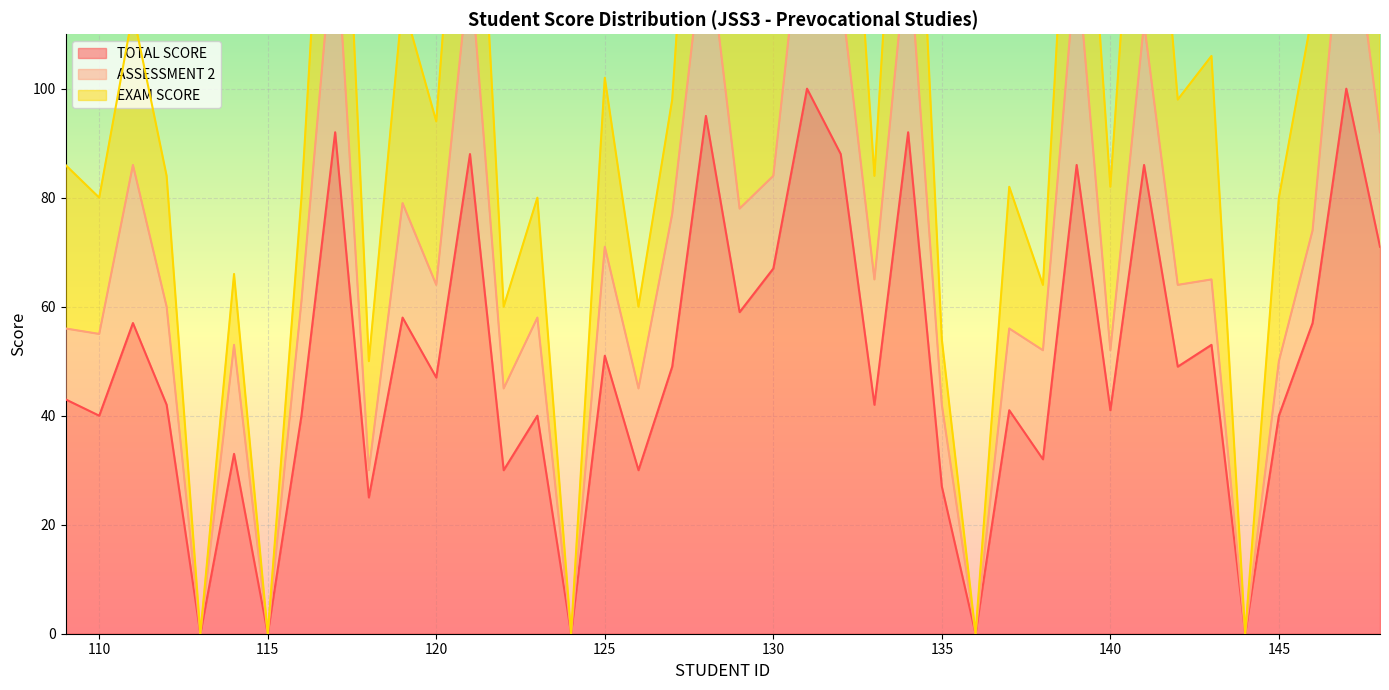

Reading left to right, extract all data points from this chart.

TOTAL SCORE: 43	40	57	42	0	33	0	40	92	25	58	47	88	30	40	0	51	30	49	95	59	67	100	88	42	92	27	0	41	32	86	41	86	49	53	0	40	57	100	71
ASSESSMENT 2: 13	15	29	18	0	20	0	21	39	5	21	17	35	15	18	0	20	15	28	35	19	17	40	30	23	35	15	0	15	20	38	11	26	15	12	0	10	17	40	21
EXAM SCORE: 30	25	28	24	0	13	0	19	53	20	37	30	53	15	22	0	31	15	21	60	40	50	60	58	19	57	12	0	26	12	48	30	60	34	41	0	30	40	60	50